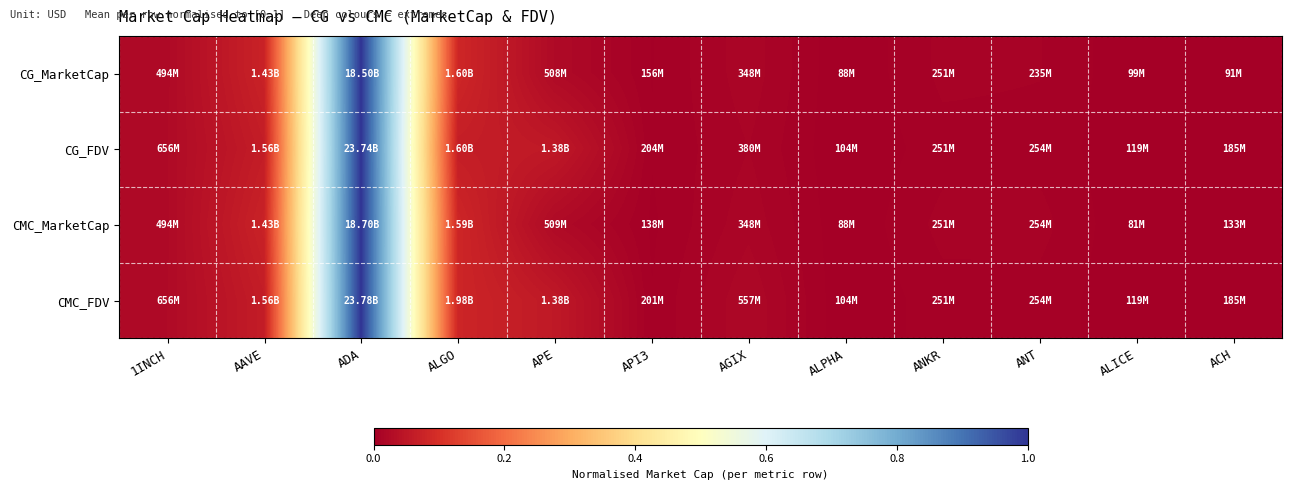

Reading left to right, what are all the values shown in this chart?

CG_MarketCap: 1INCH=0.0	AAVE=0.1	ADA=1.0	ALGO=0.1	APE=0.0	API3=0.0	AGIX=0.0	ALPHA=0.0	ANKR=0.0	ANT=0.0	ALICE=0.0	ACH=0.0
CG_FDV: 1INCH=0.0	AAVE=0.1	ADA=1.0	ALGO=0.1	APE=0.1	API3=0.0	AGIX=0.0	ALPHA=0.0	ANKR=0.0	ANT=0.0	ALICE=0.0	ACH=0.0
CMC_MarketCap: 1INCH=0.0	AAVE=0.1	ADA=1.0	ALGO=0.1	APE=0.0	API3=0.0	AGIX=0.0	ALPHA=0.0	ANKR=0.0	ANT=0.0	ALICE=0.0	ACH=0.0
CMC_FDV: 1INCH=0.0	AAVE=0.1	ADA=1.0	ALGO=0.1	APE=0.1	API3=0.0	AGIX=0.0	ALPHA=0.0	ANKR=0.0	ANT=0.0	ALICE=0.0	ACH=0.0